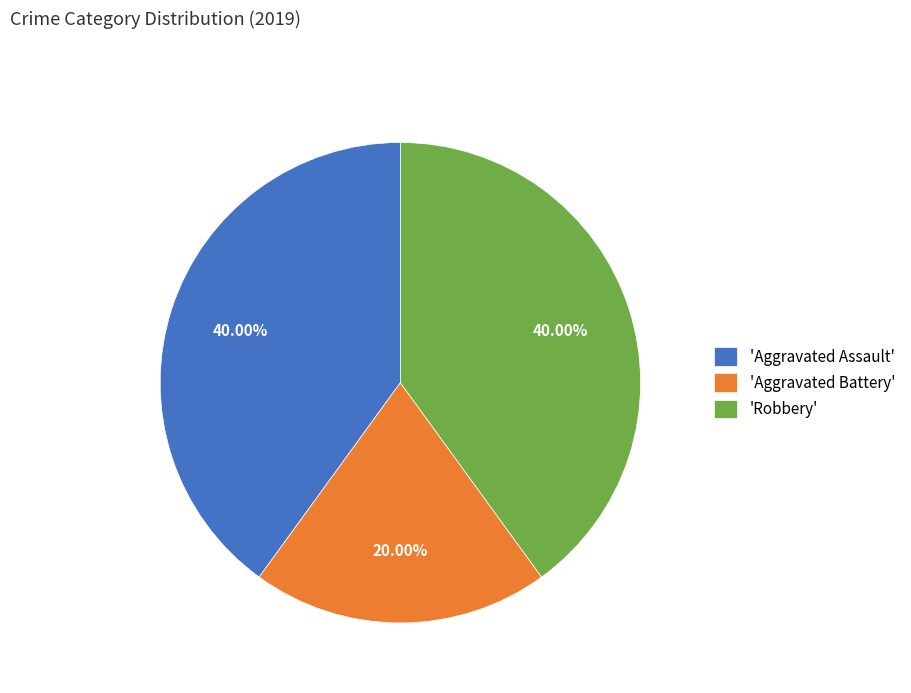

Does 'Aggravated Assault' represent more than half of the total?

No